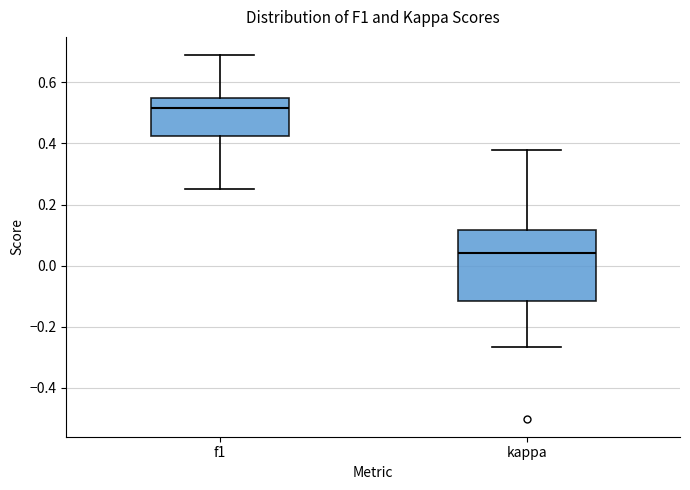

Which box is the tallest, from its lower edge to its upper edge?

kappa